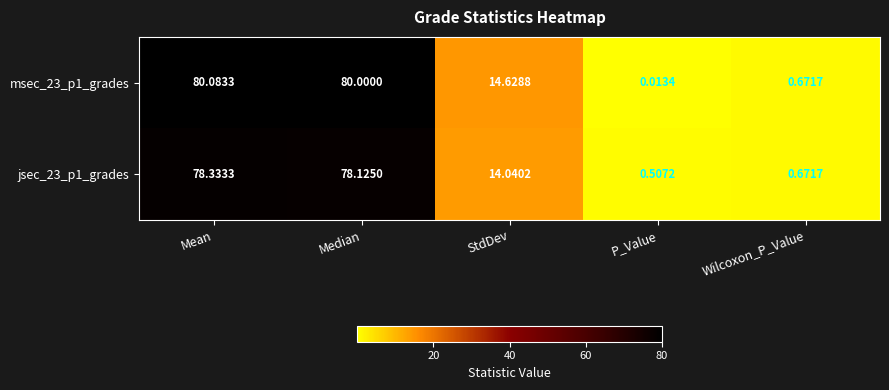

At which category does the chart reach its minimum across all series?

P_Value